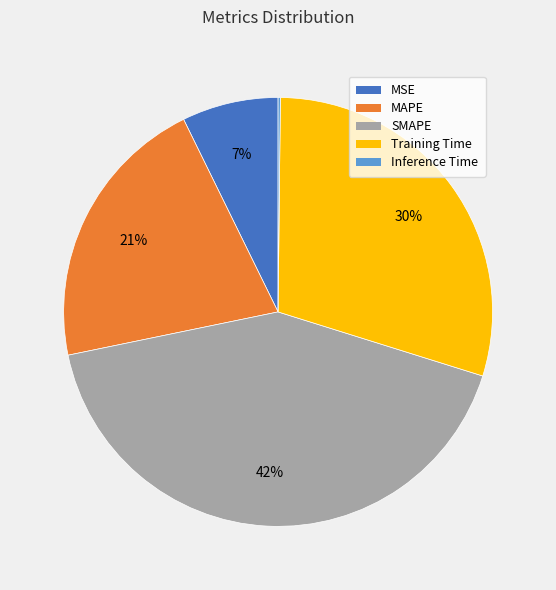

To the nearest percent, what is the difference between the SMAPE and Training Time slice percentages?

12%